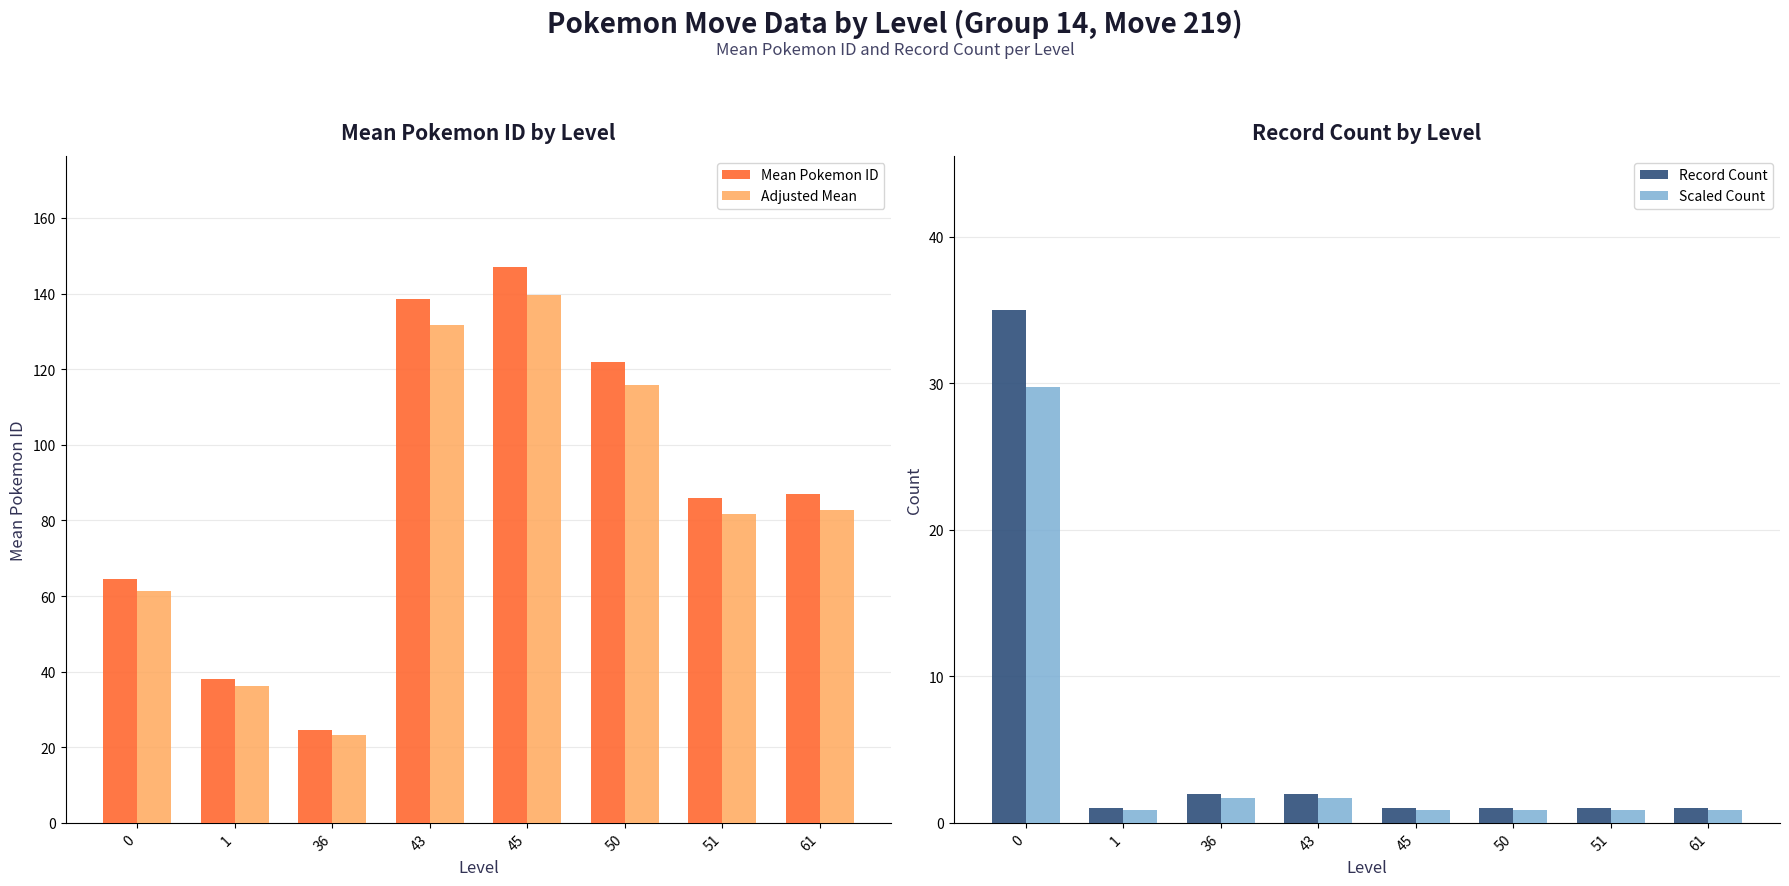

True or false: Record Count has a value of 0.6 at 1.

False